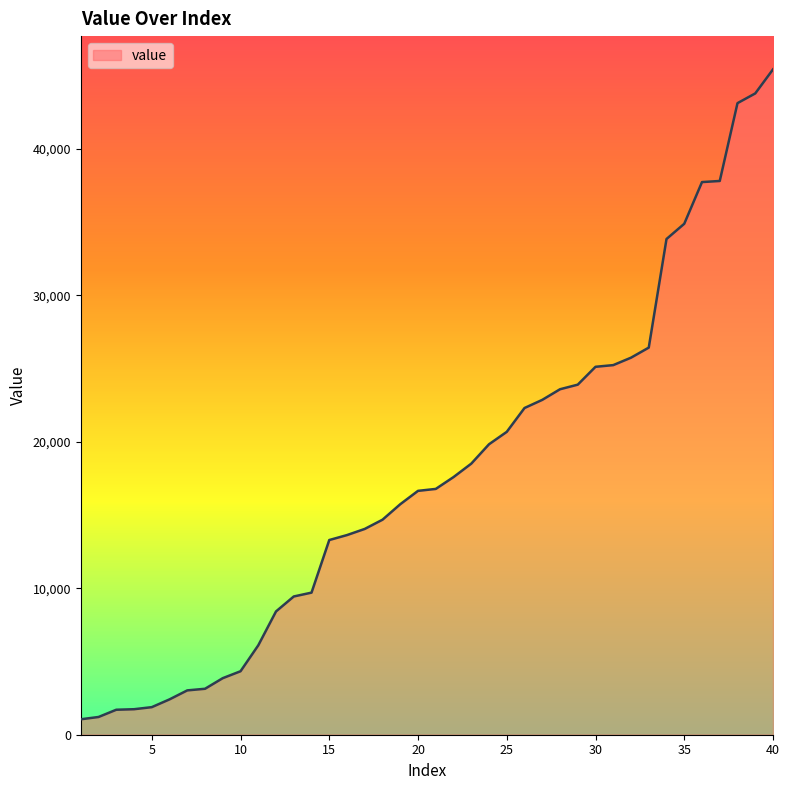

What is the greatest value displayed?

45442